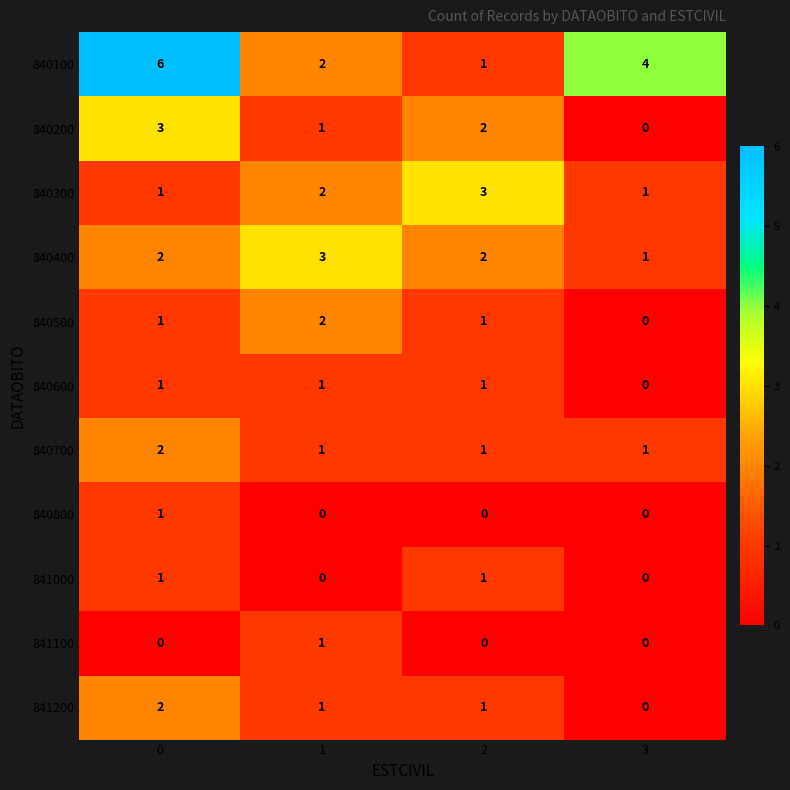

The 841200 series shows 0 at 2. True or false?

False